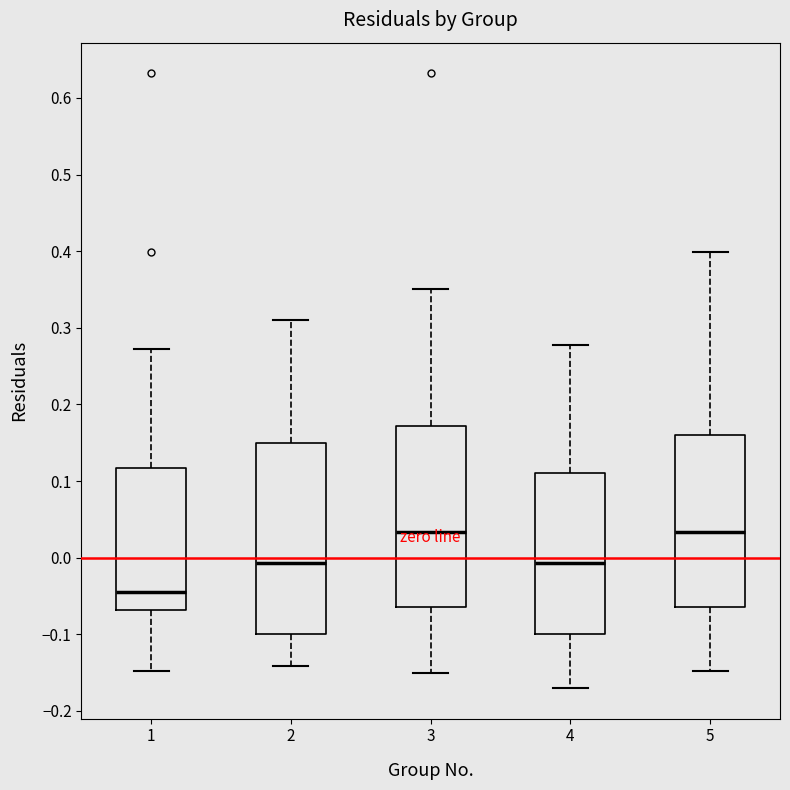

Which box is the tallest, from its lower edge to its upper edge?

2